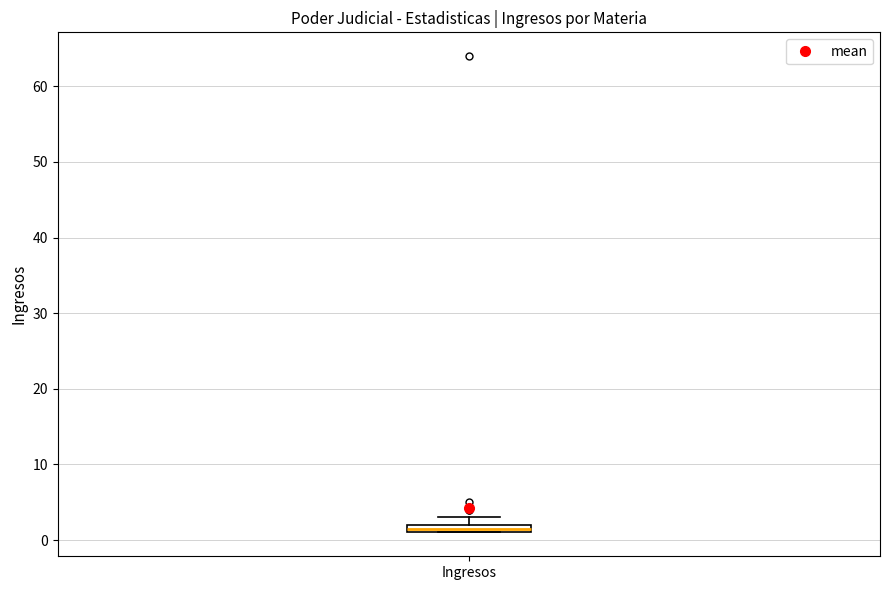

Where is the upper edge of the box for Ingresos on the y-axis? The values are not printed on the chart, so give them approximately, as read against the axis.

2